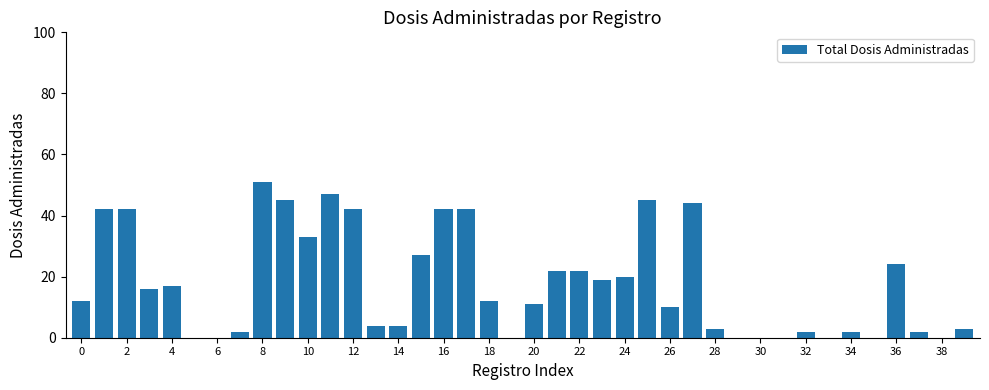

What is the maximum value shown in the chart?

51